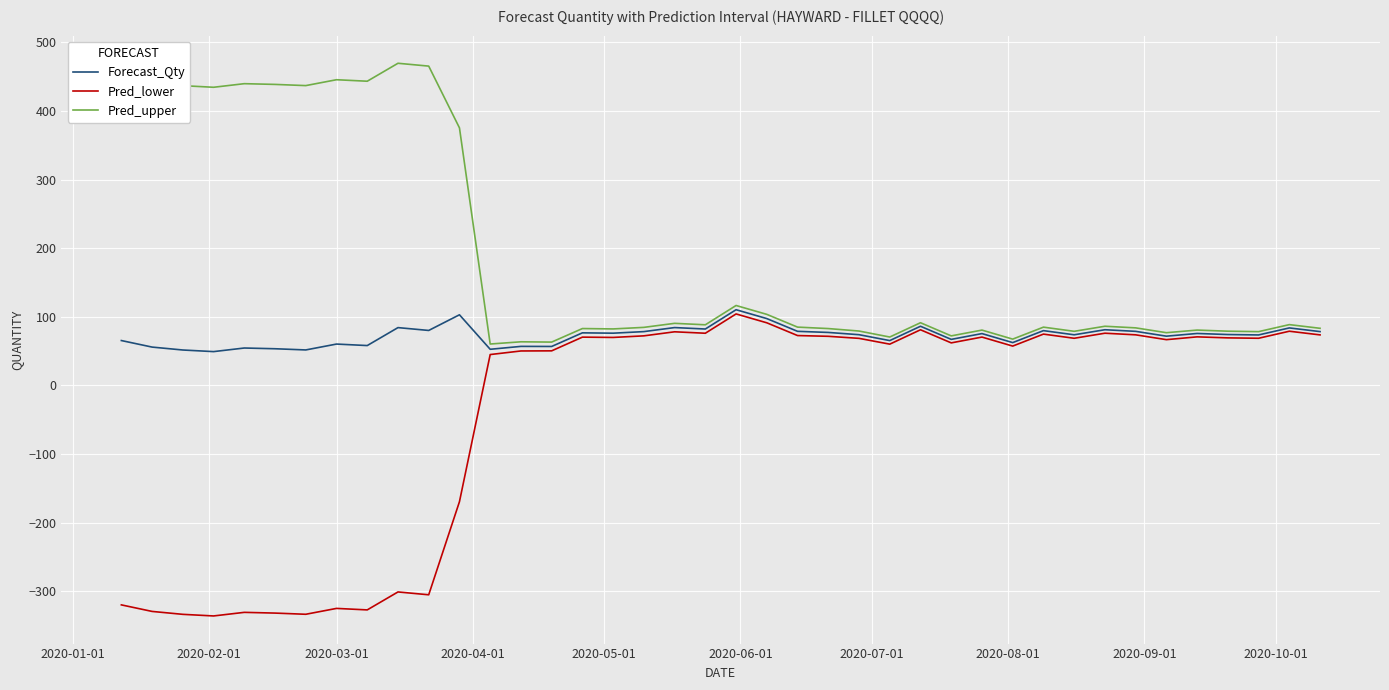

List the series in order of their overall mean, lowest first.

Pred_lower, Forecast_Qty, Pred_upper